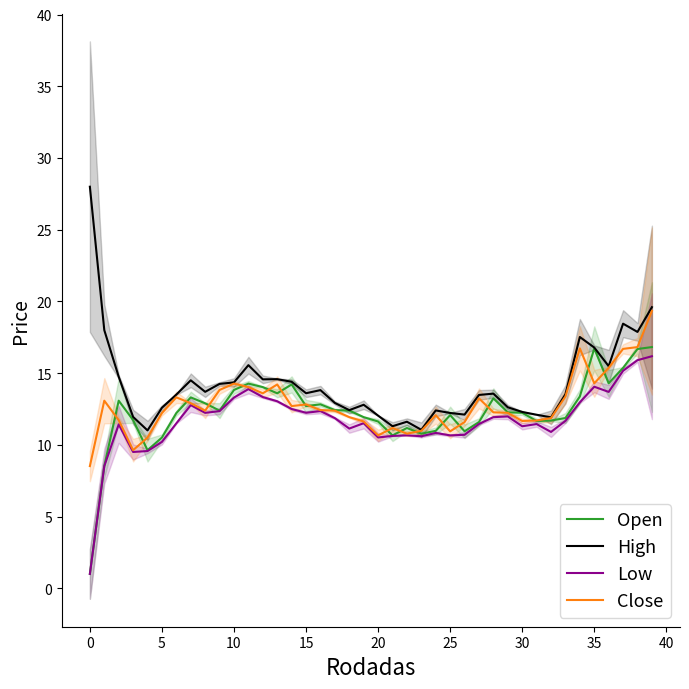

What is the value of the Close point at the 3rd from the left?

11.7